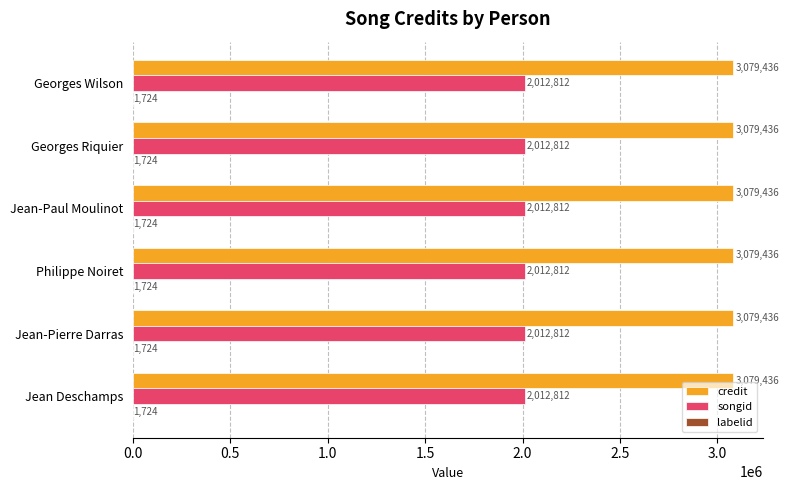

What is the total value across all series at Georges Riquier?

5093972